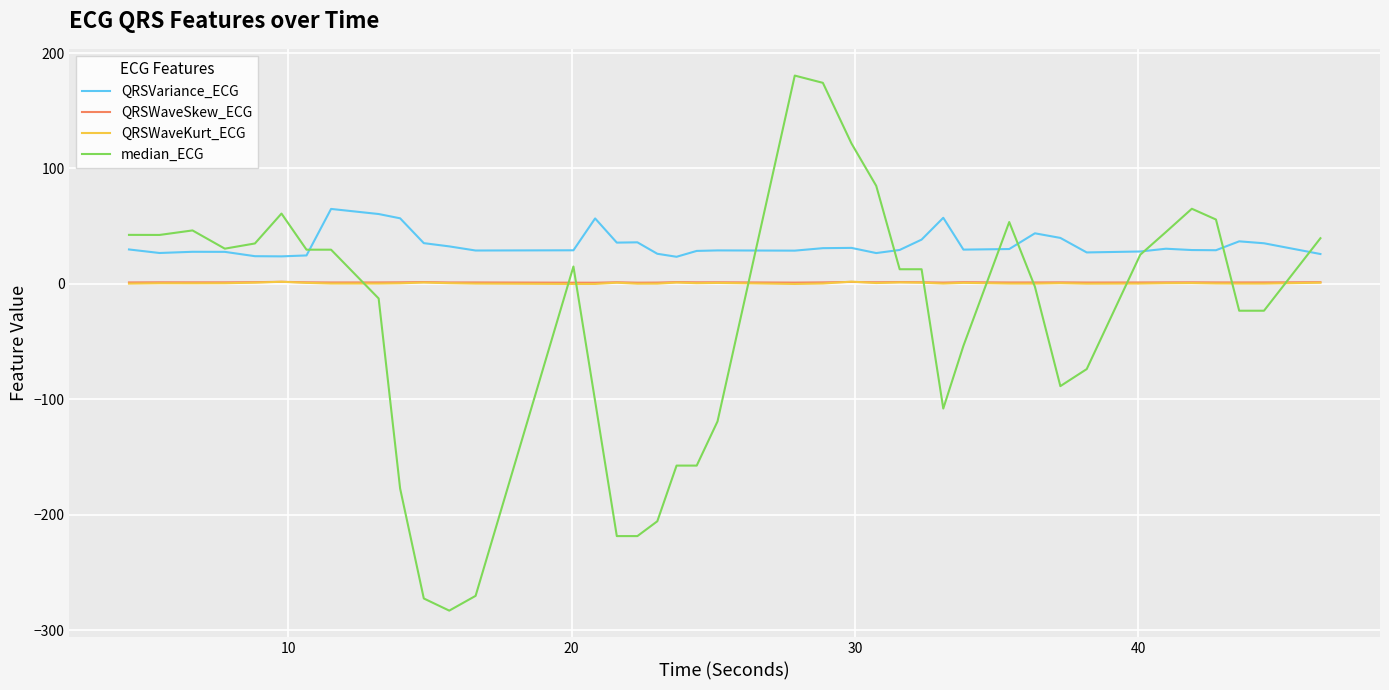

What is the highest value of the median_ECG series?

180.5